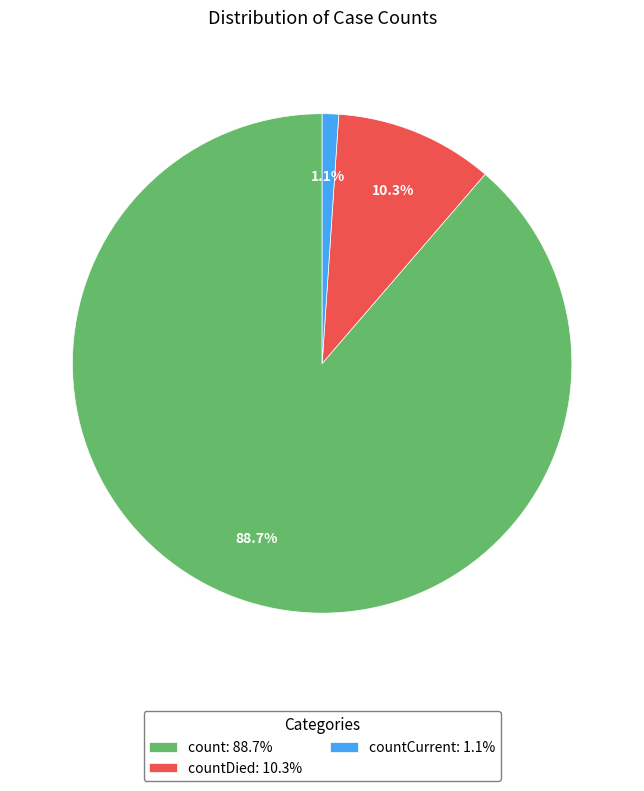

Is there a majority slice in this chart?

Yes